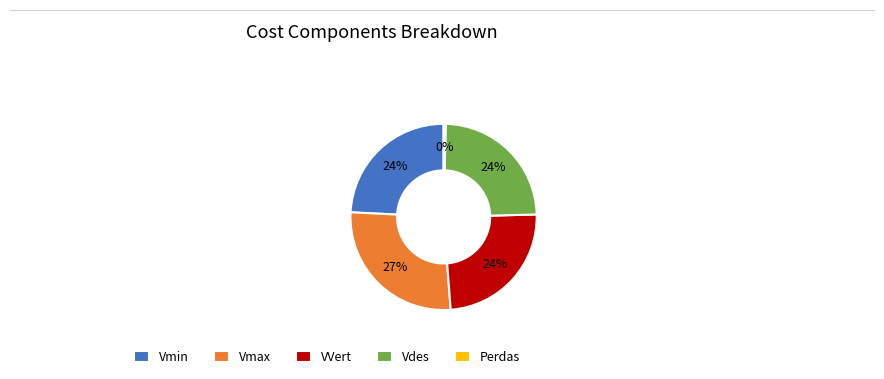

Which slice is the largest?

Vmax